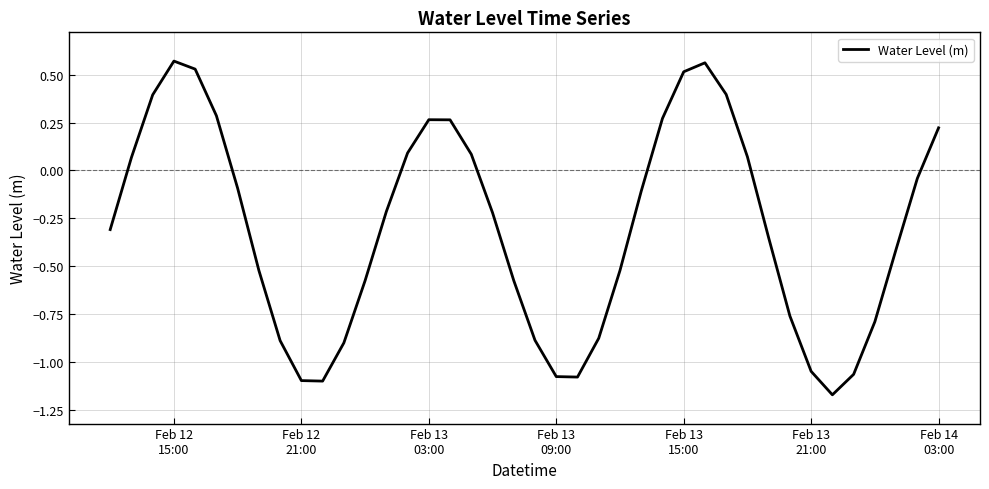

How many interior local peaks (higher than both neighbors) does the data have?

3